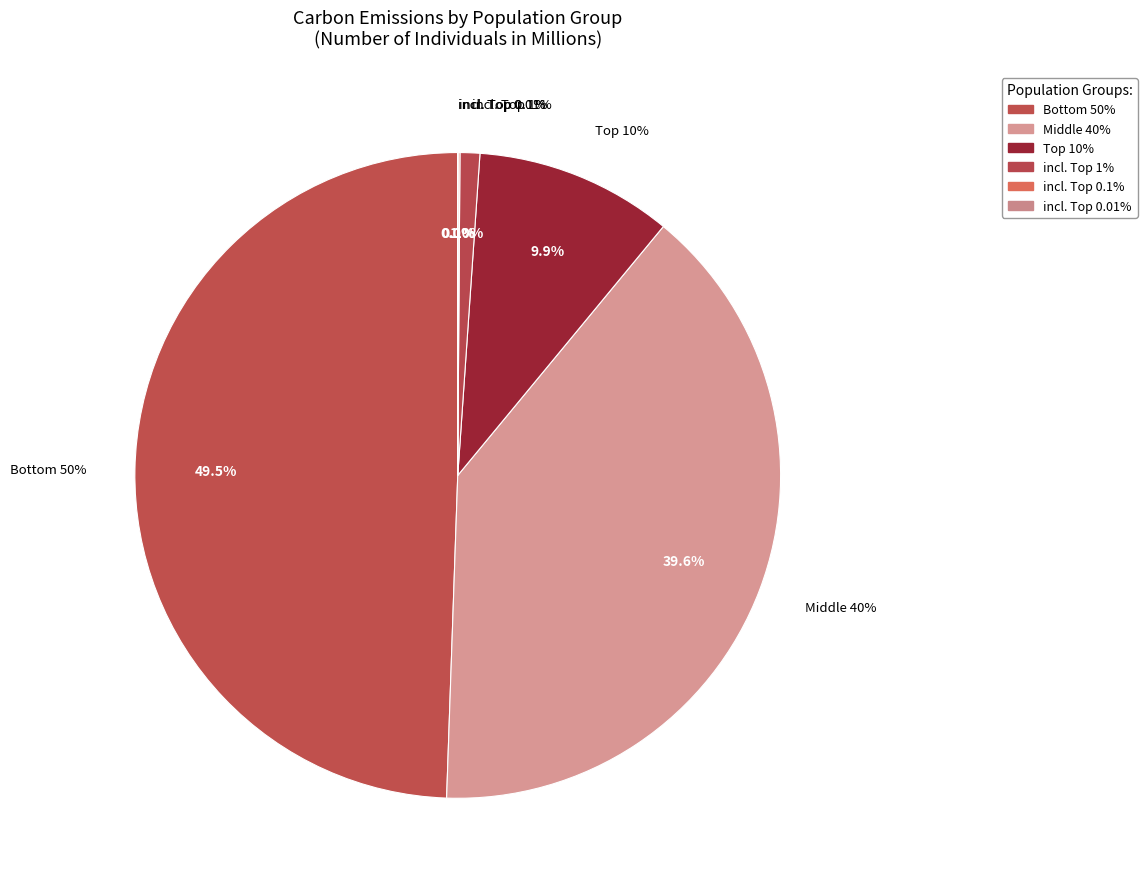

Rank the categories by value from lowest to highest.

incl. Top 0.01%, incl. Top 0.1%, incl. Top 1%, Top 10%, Middle 40%, Bottom 50%